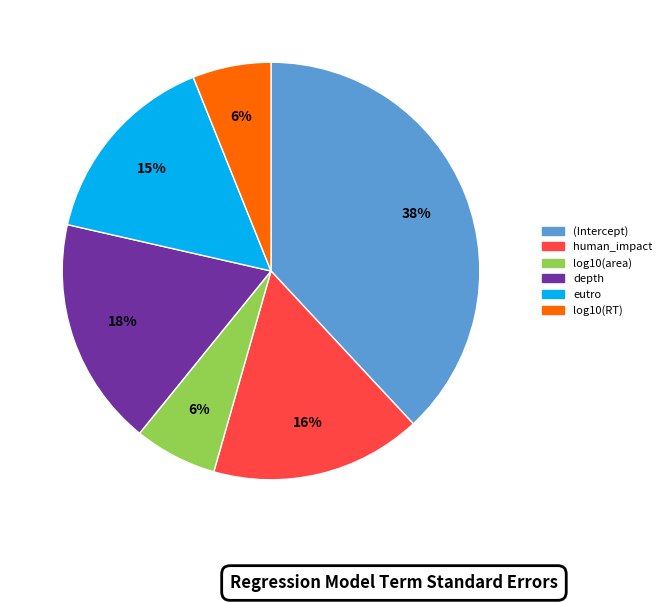

Which category has the biggest portion of the pie?

(Intercept)